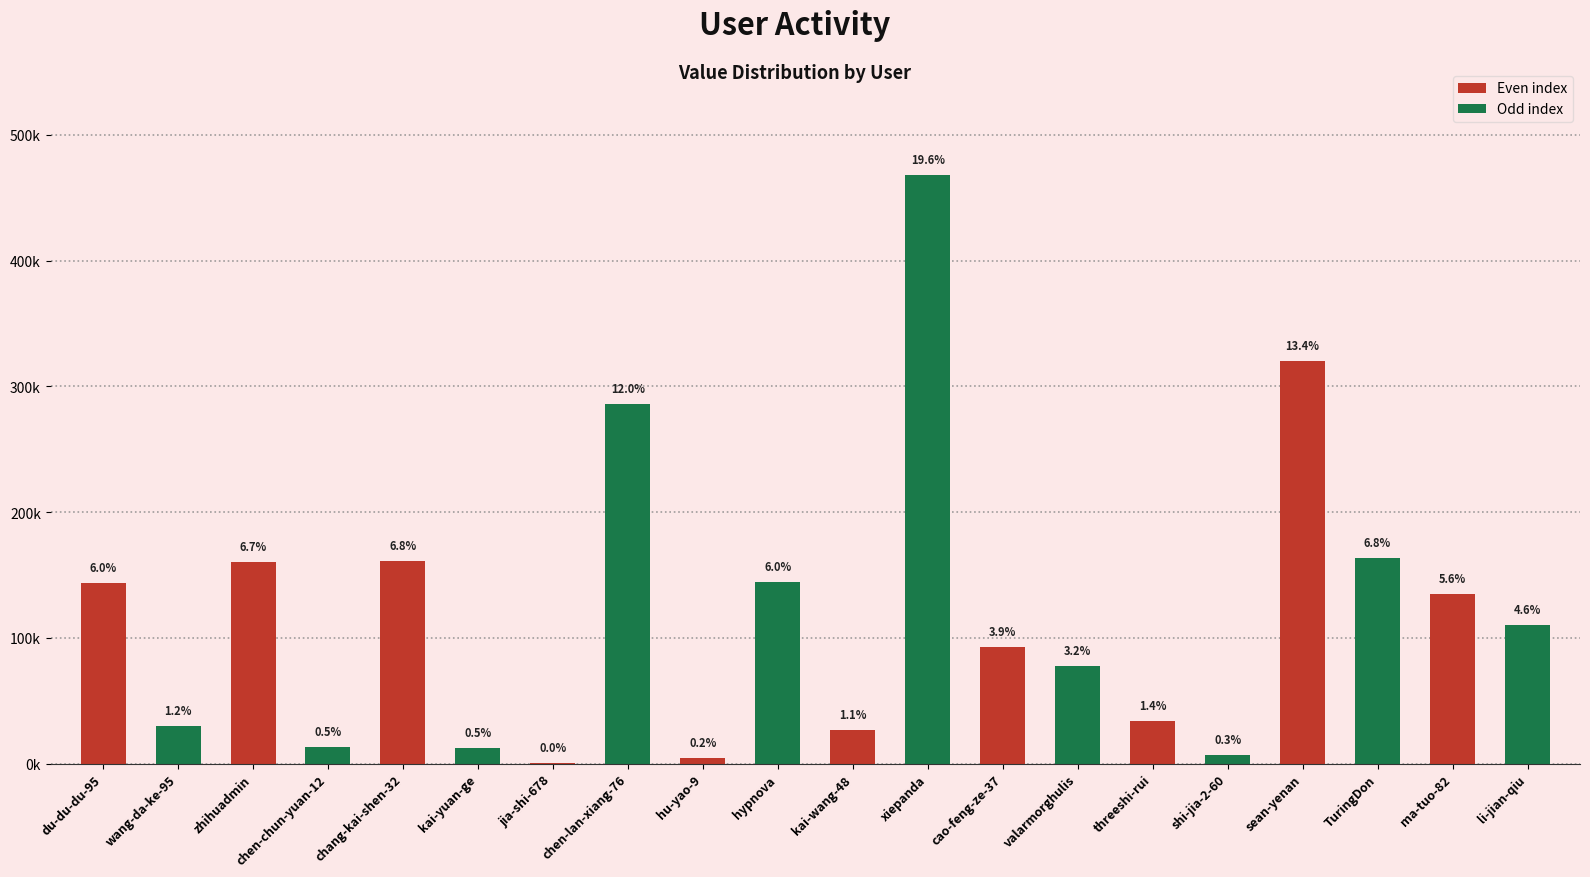

What is the sum of the values at threeshi-rui and chen-lan-xiang-76?

320250